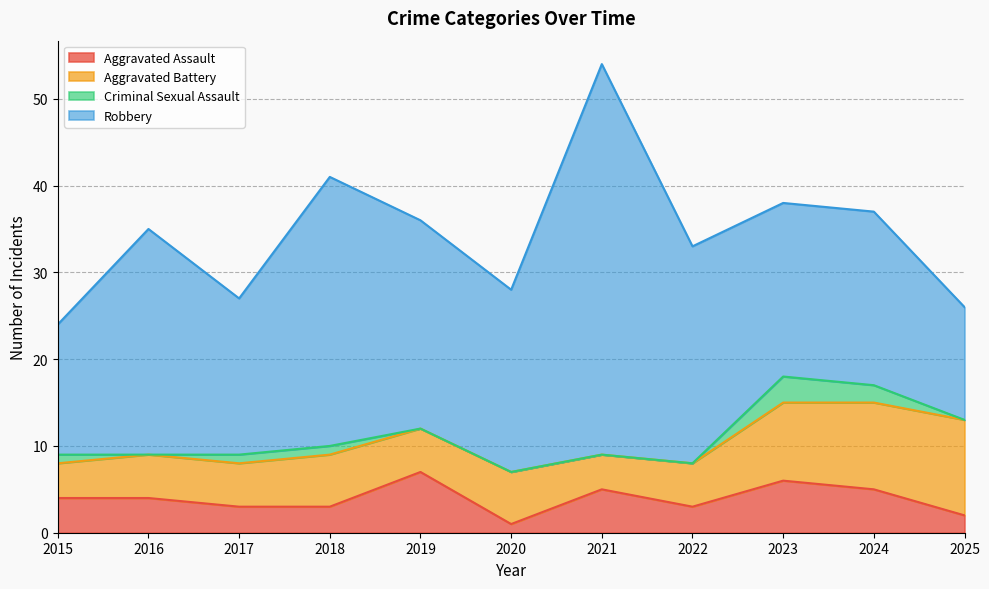

Where does the Aggravated Battery series first go above 5?

2018